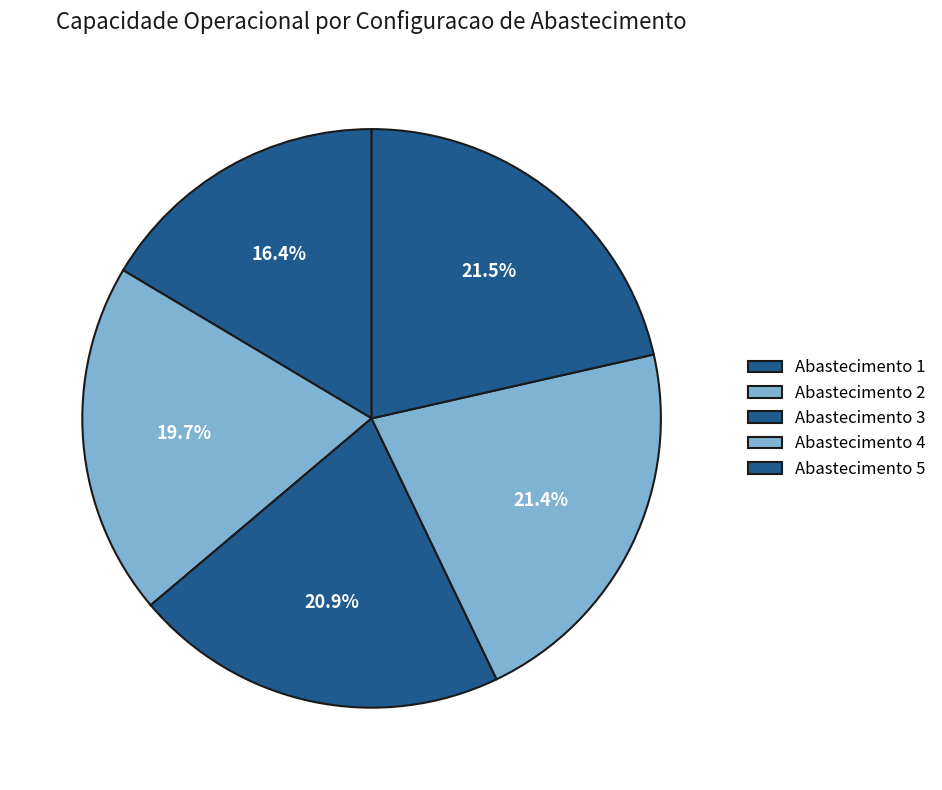

Is there any slice that represents more than half of the pie?

No